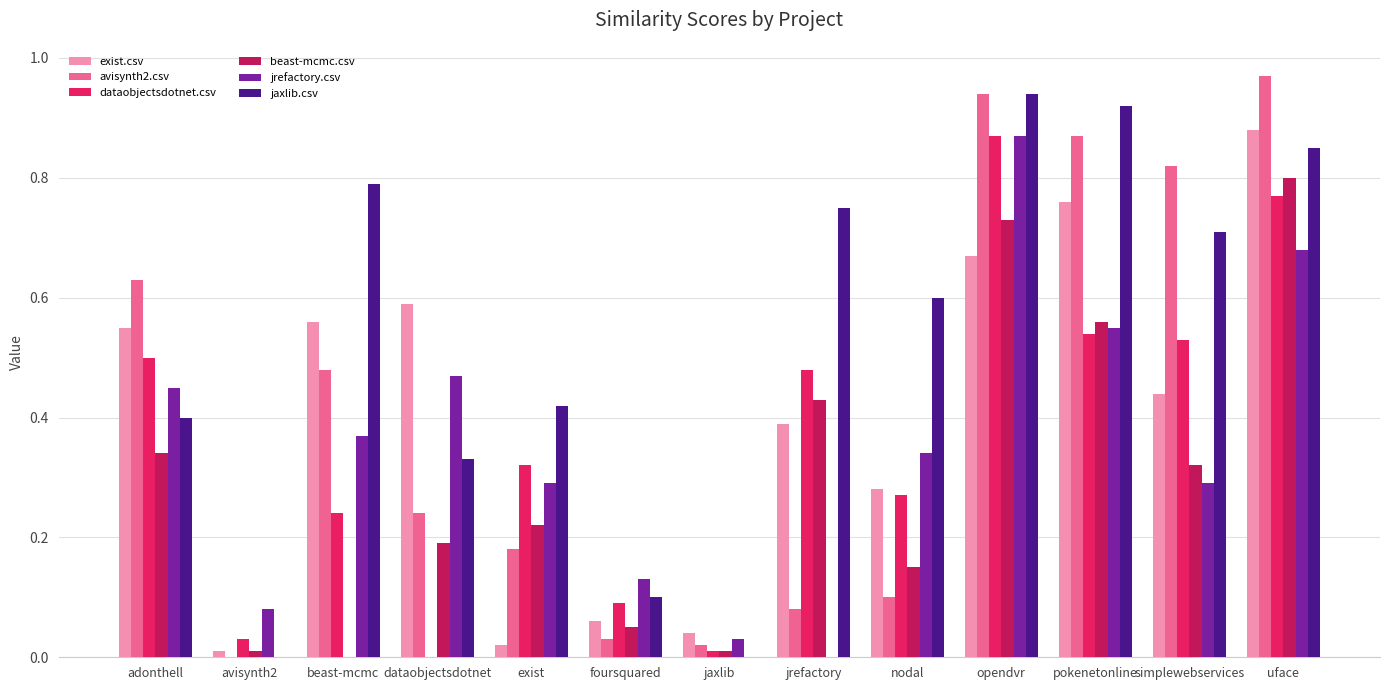

How many groups of bars are there?

13